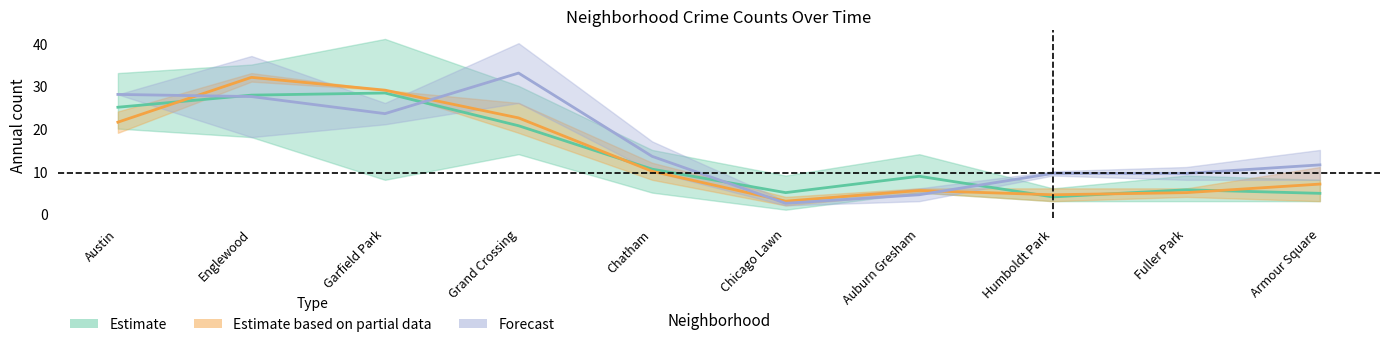

Reading left to right, transcribe all the data shown in this chart.

Estimate: 25.0	27.8	28.3	20.7	10.5	5.0	8.8	4.0	5.7	4.8
Estimate based on partial data: 21.5	32.0	29.0	22.5	10.0	3.0	5.5	4.5	5.0	7.0
Forecast: 28.0	27.5	23.5	33.0	13.5	2.5	4.5	9.5	9.5	11.5